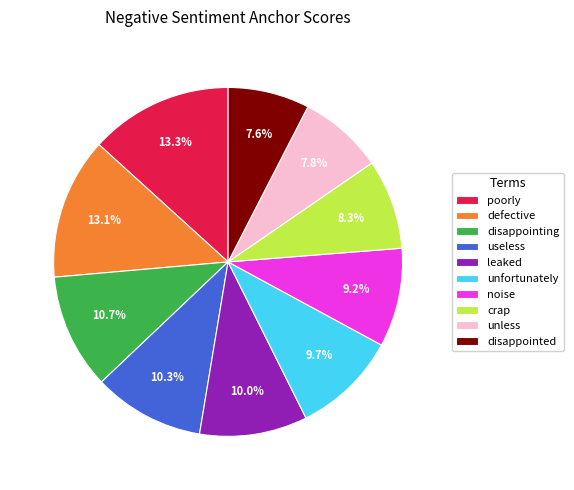

The defective slice represents 7% of the pie. True or false?

False